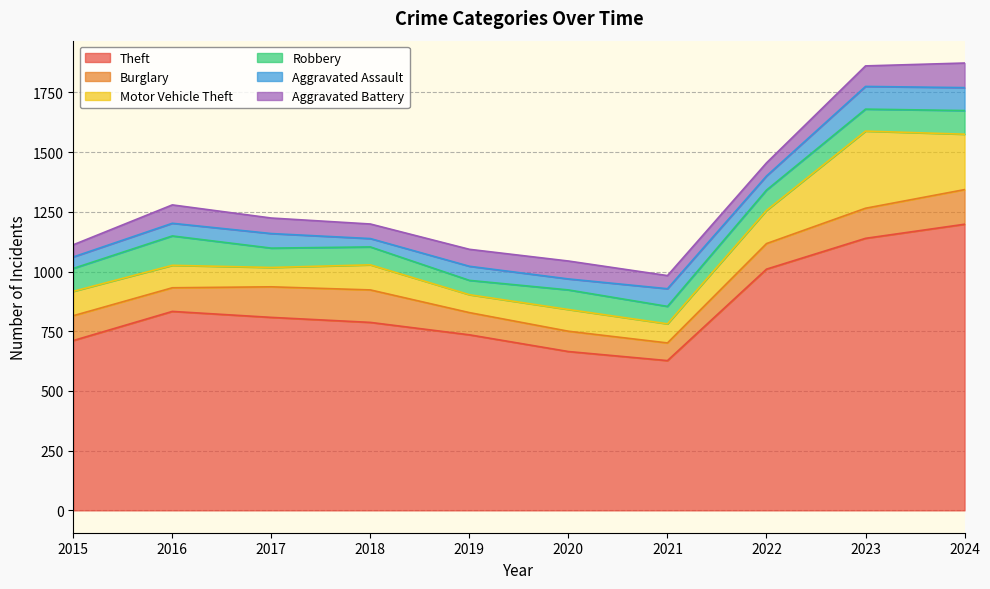

Which series has the largest total across all categories?

Theft